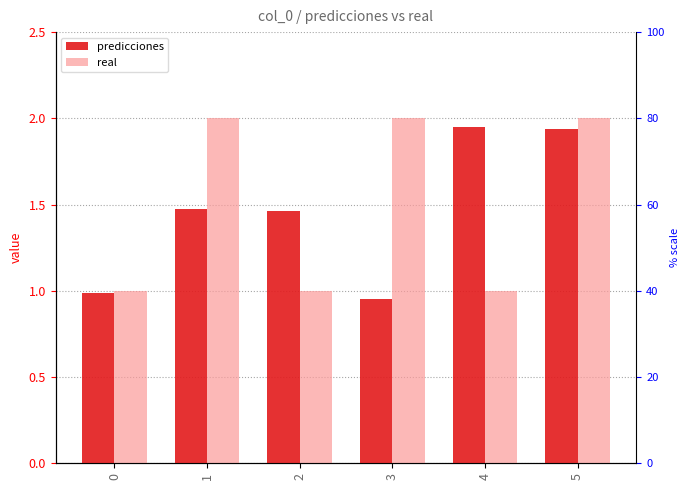

What is the lowest value of the predicciones series?

1.0